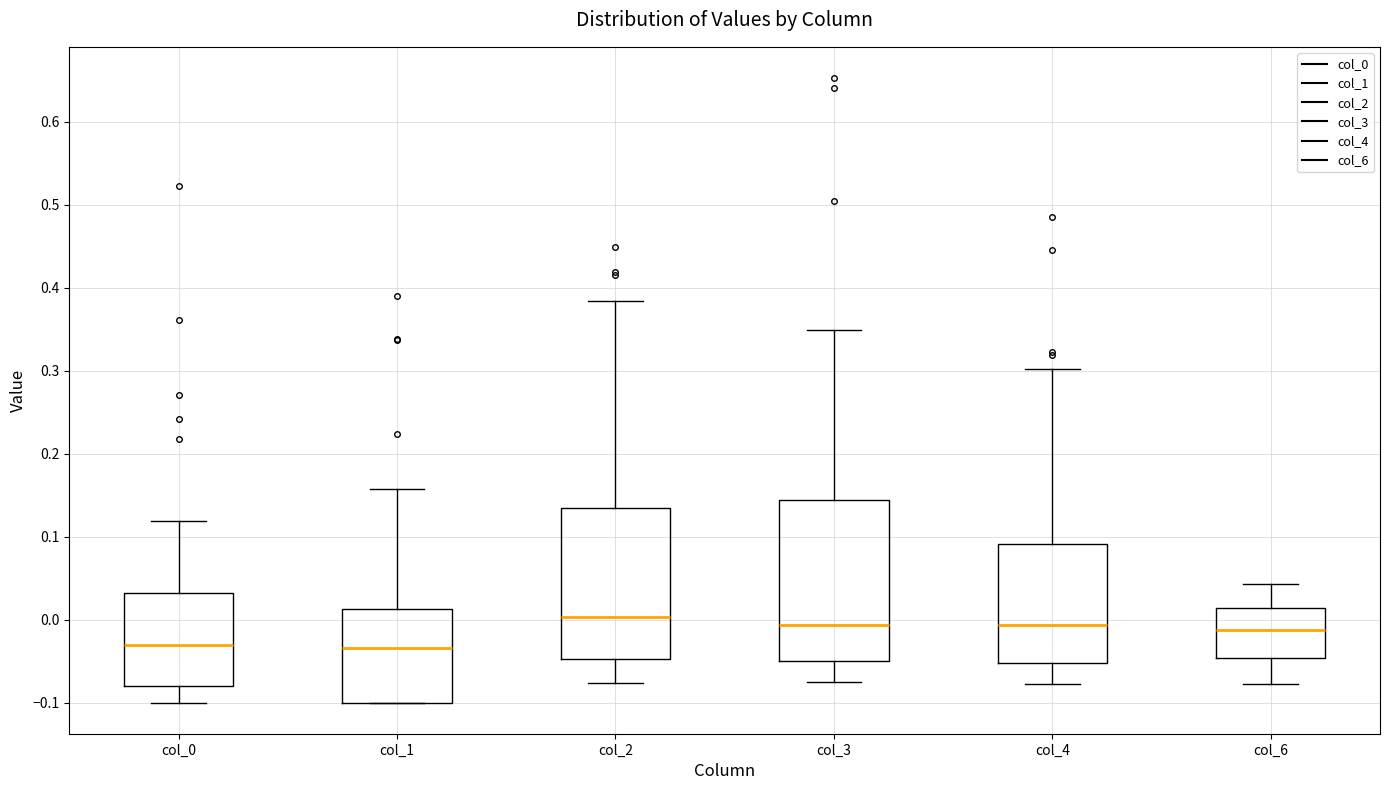

Reading left to right, transcribe this box plot: for each box, give where its median line is, the range the box spans, and where its two whiskers end, as read against the y-axis. The values are not printed on the chart, so give them approximately, as read against the axis.

col_0: median -0.03, box -0.08 to 0.03, whiskers -0.10 to 0.12
col_1: median -0.03, box -0.10 to 0.01, whiskers -0.10 to 0.16
col_2: median 0.00, box -0.05 to 0.13, whiskers -0.08 to 0.38
col_3: median -0.01, box -0.05 to 0.14, whiskers -0.08 to 0.35
col_4: median -0.01, box -0.05 to 0.09, whiskers -0.08 to 0.30
col_6: median -0.01, box -0.05 to 0.01, whiskers -0.08 to 0.04